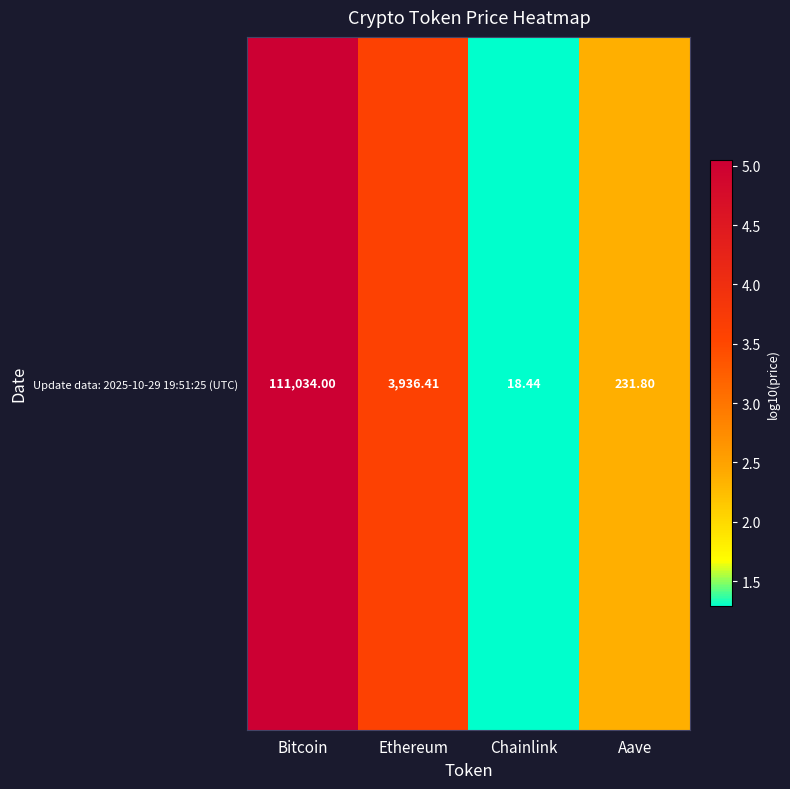

What is the average value?

3.1